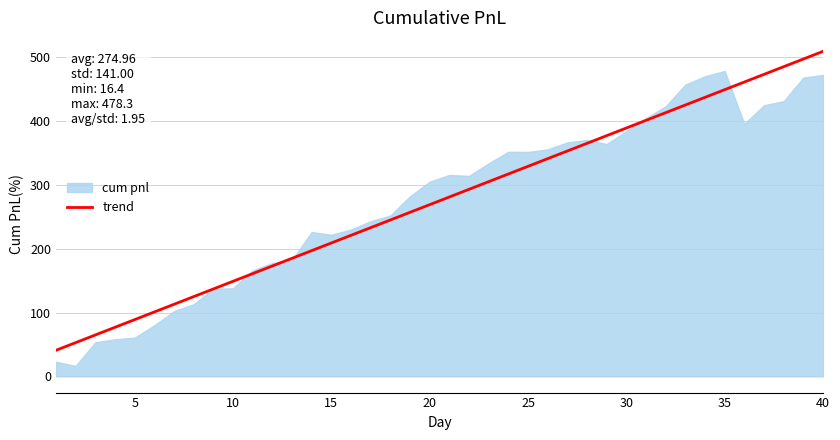

What is the maximum value for trend?

509.1